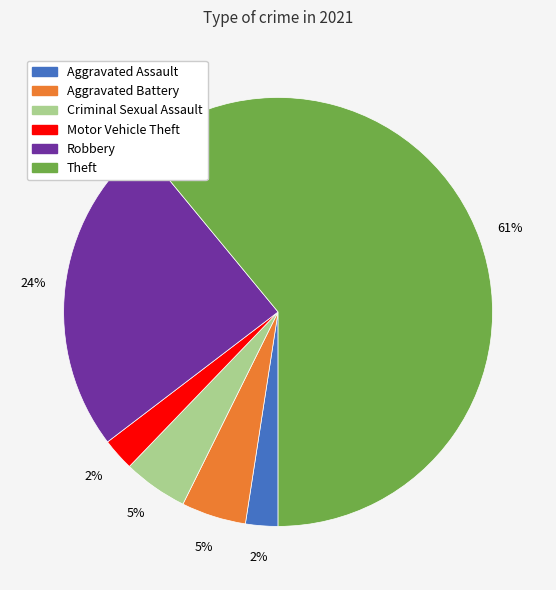

Which slice is the largest?

Theft